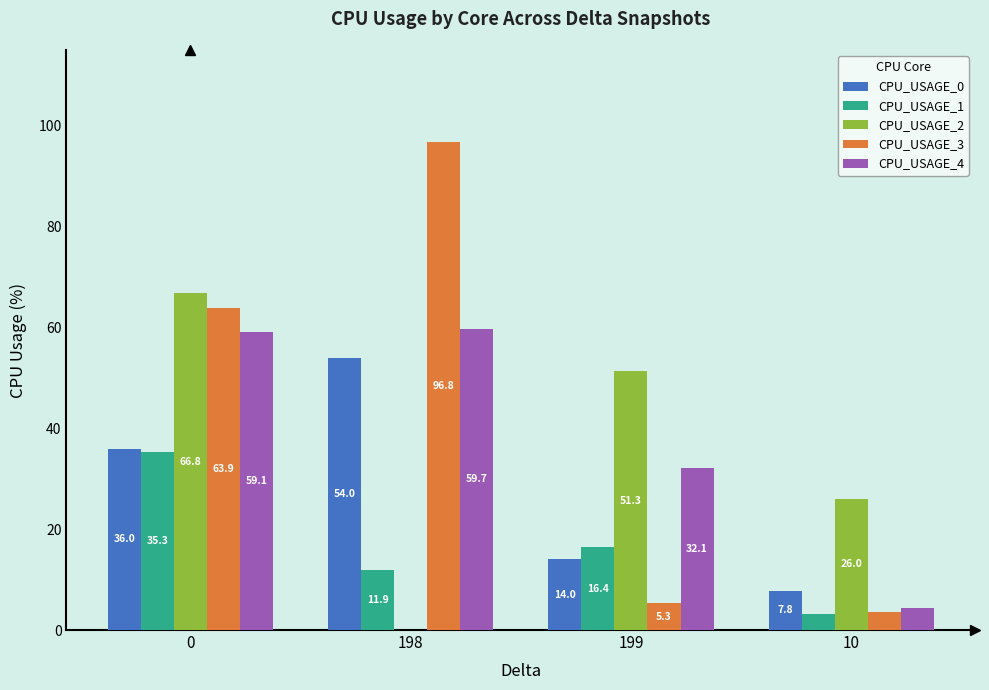

What is the spread (max minus min) of values at 198?

96.8